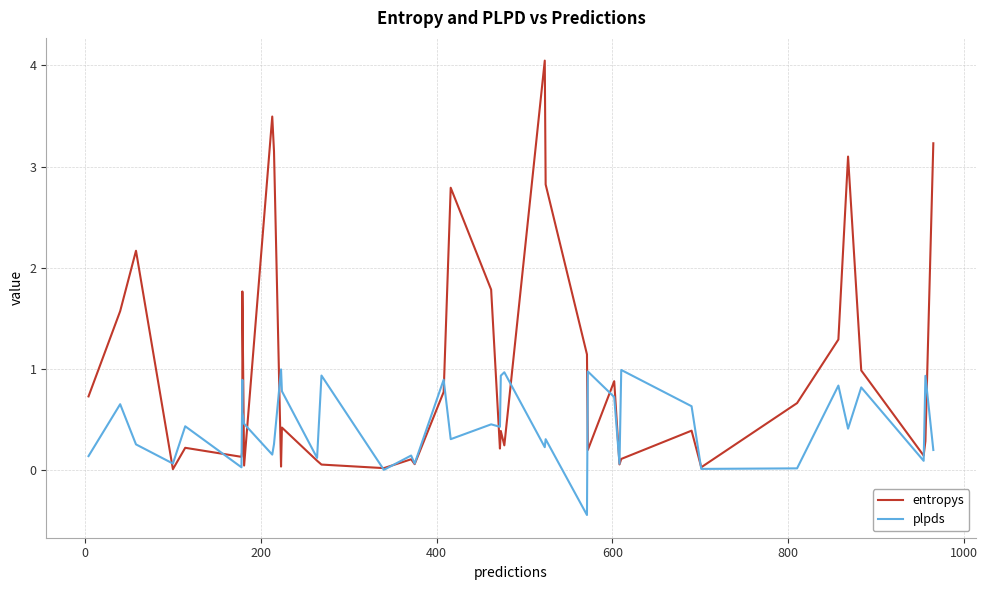

What is the sum of all plpds values?

17.7